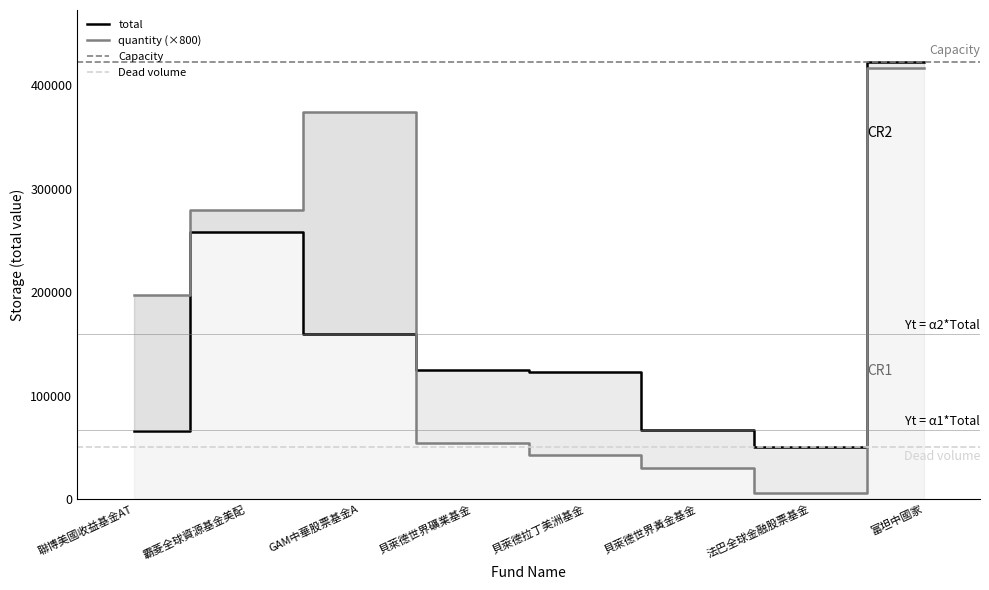

How many interior local valleys does the total series have?

1